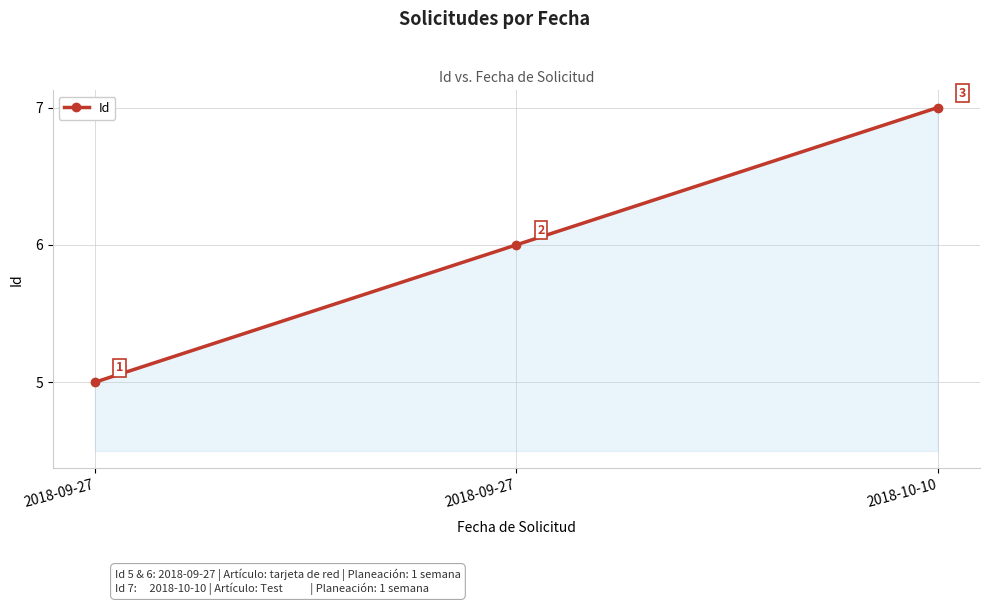

What is the label of the 3rd point from the right?

2018-09-27